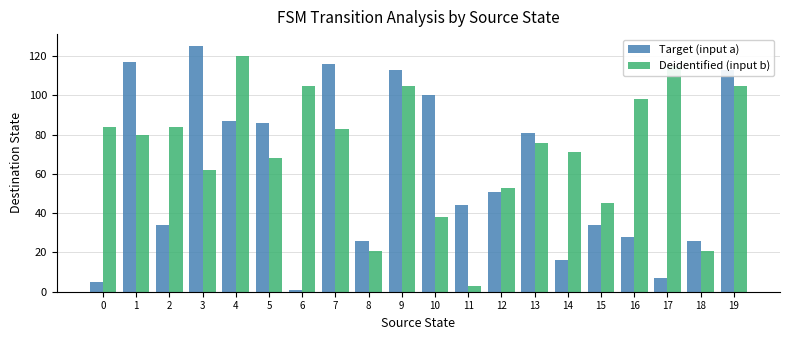

How many categories are shown in the chart?

20